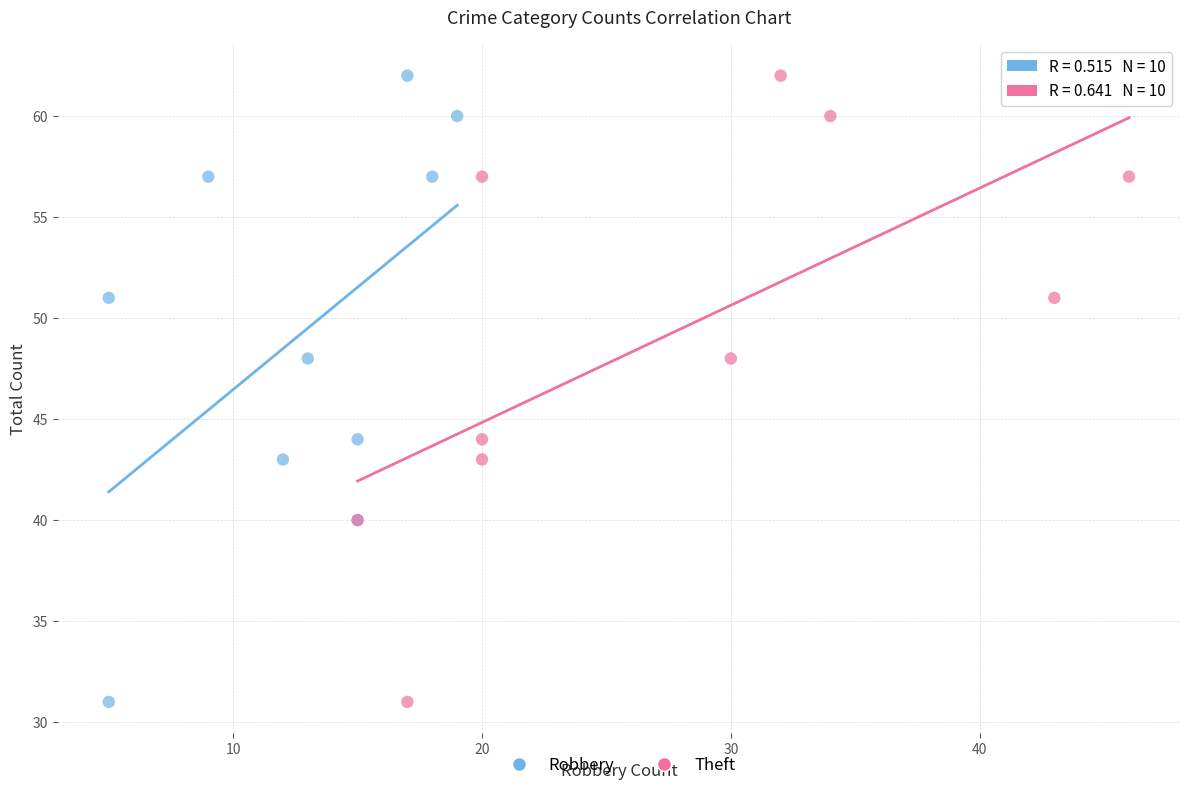

What are all the series names shown in the legend?

Robbery, Theft